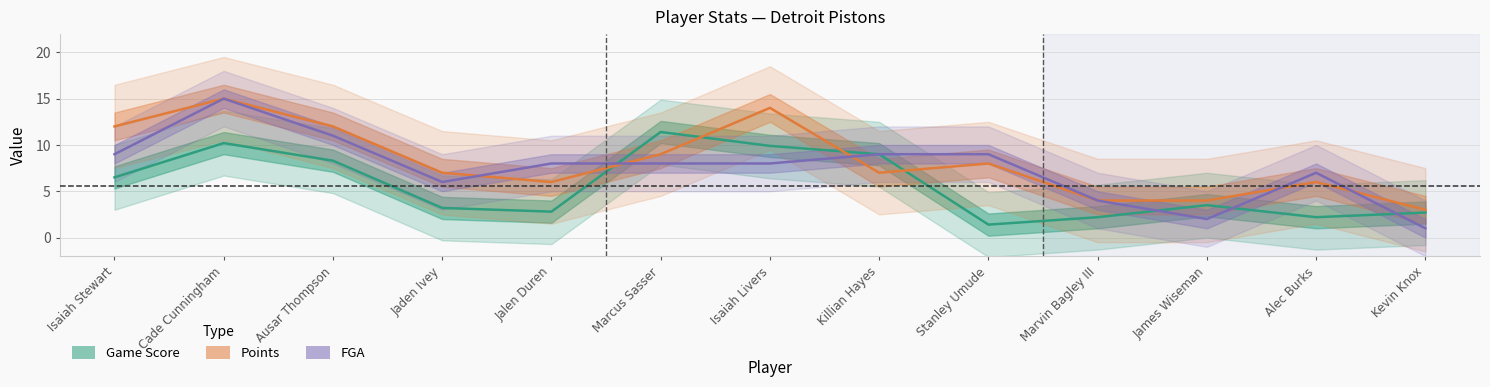

How many interior local peaks does the Game Score series have?

3